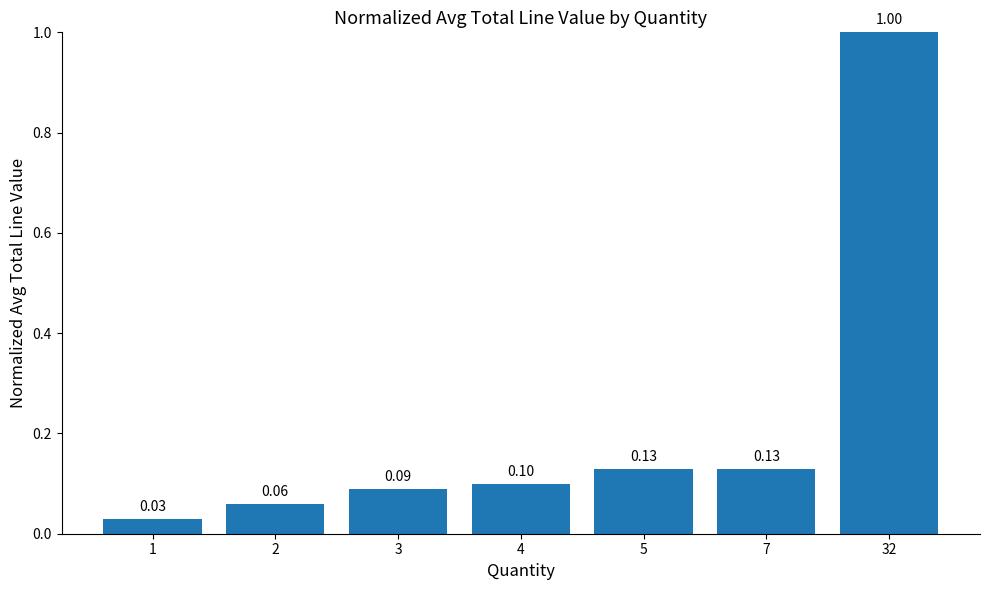

Which has a higher value, 4 or 5?

5